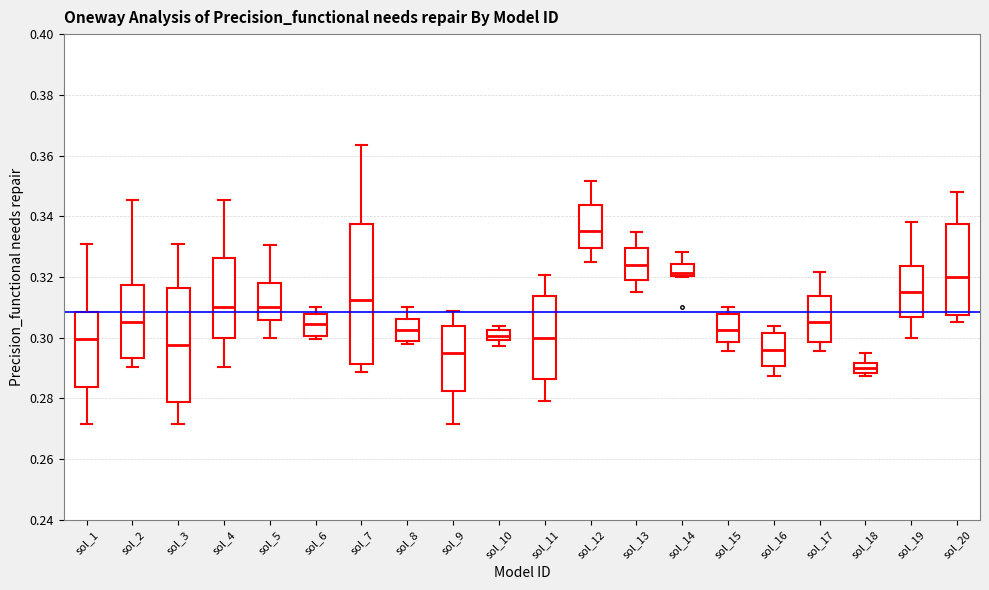

Reading left to right, transcribe this box plot: for each box, give where its median line is, the range the box spans, and where its two whiskers end, as read against the y-axis. The values are not printed on the chart, so give them approximately, as read against the axis.

sol_1: median 0.300, box 0.284 to 0.308, whiskers 0.272 to 0.330
sol_2: median 0.306, box 0.294 to 0.318, whiskers 0.290 to 0.346
sol_3: median 0.298, box 0.278 to 0.316, whiskers 0.272 to 0.330
sol_4: median 0.310, box 0.300 to 0.326, whiskers 0.290 to 0.346
sol_5: median 0.310, box 0.306 to 0.318, whiskers 0.300 to 0.330
sol_6: median 0.304, box 0.300 to 0.308, whiskers 0.300 (just below the box's lower edge) to 0.310
sol_7: median 0.312, box 0.292 to 0.338, whiskers 0.288 to 0.364
sol_8: median 0.302, box 0.300 to 0.306, whiskers 0.298 to 0.310
sol_9: median 0.296, box 0.282 to 0.304, whiskers 0.272 to 0.308
sol_10: median 0.300 (inside the box), box 0.300 to 0.302, whiskers 0.298 to 0.304
sol_11: median 0.300, box 0.286 to 0.314, whiskers 0.280 to 0.320
sol_12: median 0.336, box 0.330 to 0.344, whiskers 0.326 to 0.352
sol_13: median 0.324, box 0.318 to 0.330, whiskers 0.316 to 0.334
sol_14: median 0.322, box 0.320 to 0.324, whiskers 0.320 to 0.328
sol_15: median 0.302, box 0.298 to 0.308, whiskers 0.296 to 0.310
sol_16: median 0.296, box 0.290 to 0.302, whiskers 0.288 to 0.304
sol_17: median 0.306, box 0.298 to 0.314, whiskers 0.296 to 0.322
sol_18: median 0.290, box 0.288 to 0.292, whiskers 0.288 (just below the box's lower edge) to 0.296
sol_19: median 0.316, box 0.306 to 0.324, whiskers 0.300 to 0.338
sol_20: median 0.320, box 0.308 to 0.338, whiskers 0.306 to 0.348